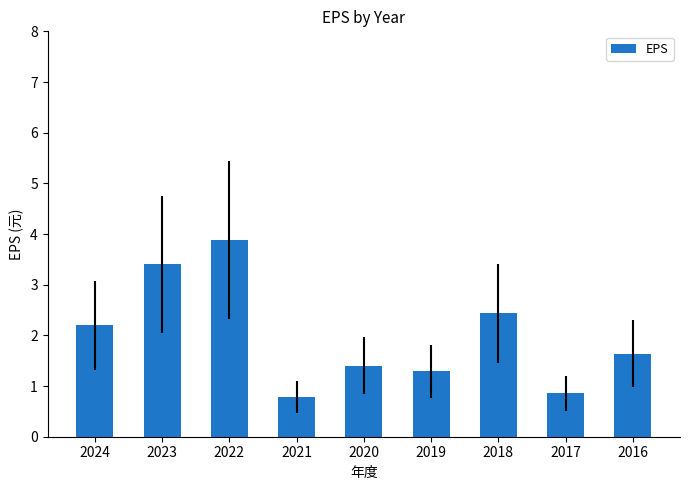

Approximately how many times larger is the value at 2021 compared to 2024?

0.4